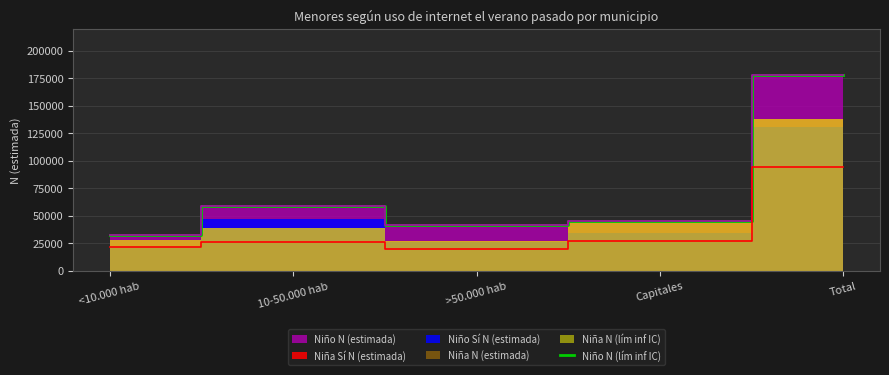

Reading left to right, list all the values displayed in this chart.

<10.000 hab=32472	10-50.000 hab=58792	>50.000 hab=41507	Capitales=45594	Total=178365